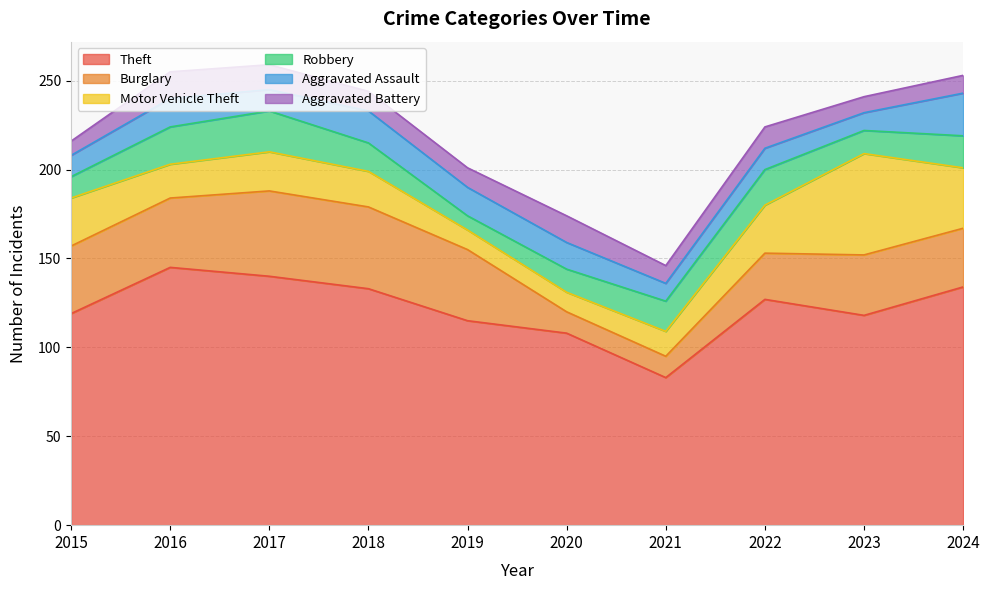

The value of Aggravated Assault at 2015 is 12. True or false?

True